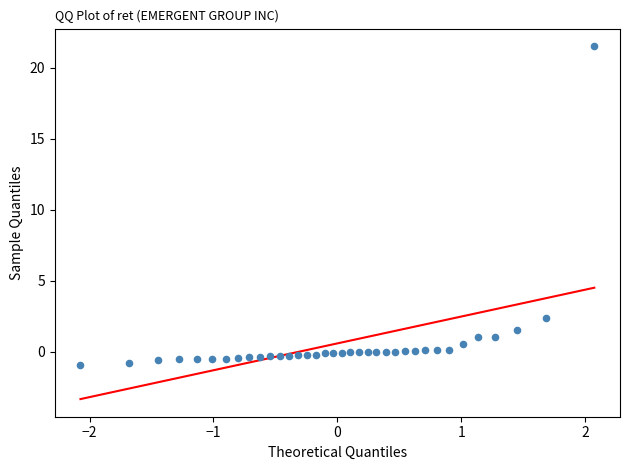

What is the range of X values (max minus min)?

4.1